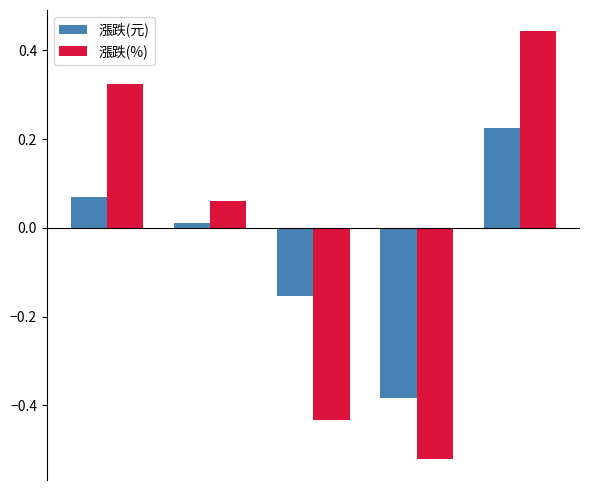

What is the difference between the second highest and second lowest values in the 漲跌(%) series?

0.8